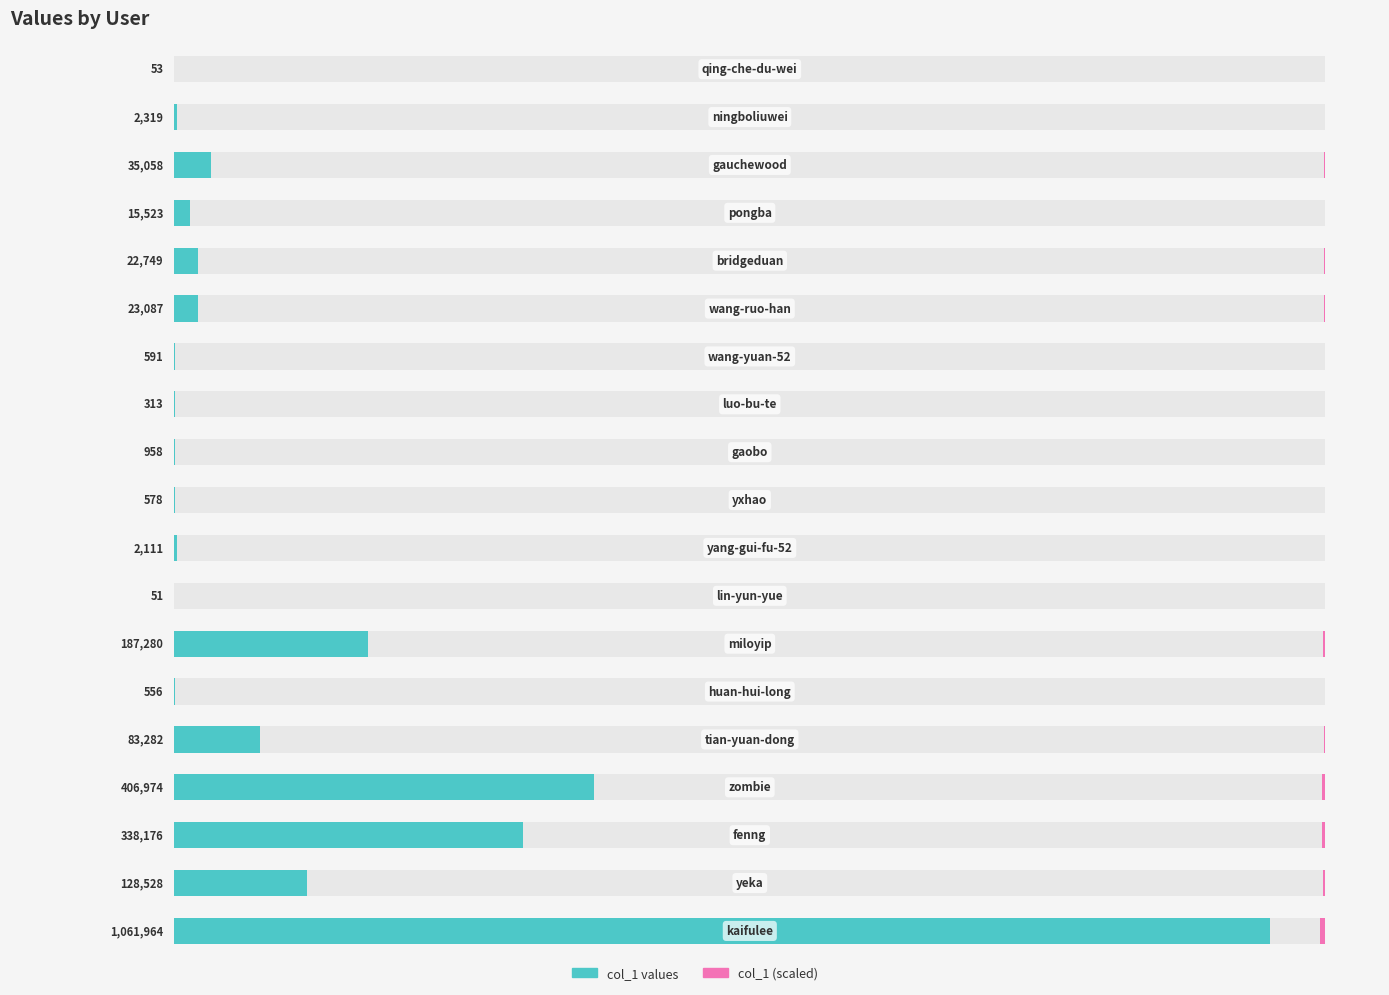

Reading left to right, what are all the values shown in this chart?

col_1 values: 53.0	2319.0	35058.0	15523.0	22749.0	23087.0	591.0	313.0	958.0	578.0	2111.0	51.0	187280.0	556.0	83282.0	406974.0	338176.0	128528.0	1061964.0
col_1 (scaled): 36.4	240.8	936.2	623.0	754.1	759.7	121.6	88.5	154.8	120.2	229.7	35.7	2163.8	117.9	1442.9	3189.7	2907.6	1792.5	5152.6